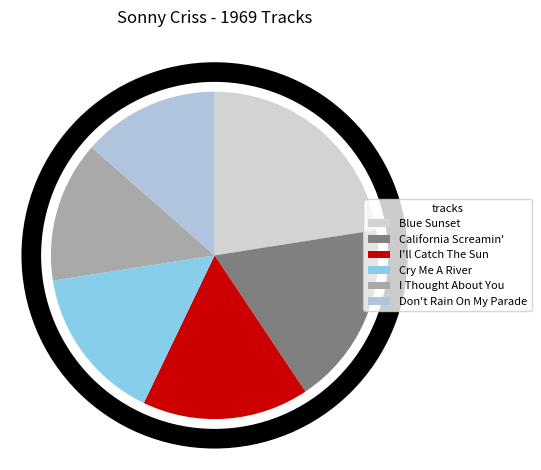

True or false: I'll Catch The Sun accounts for 16% of the total.

True